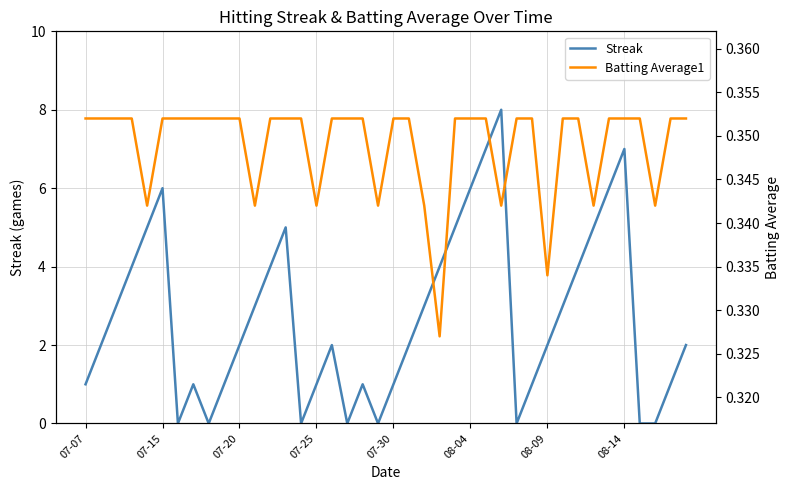

How many positive values does the Streak series have?

32